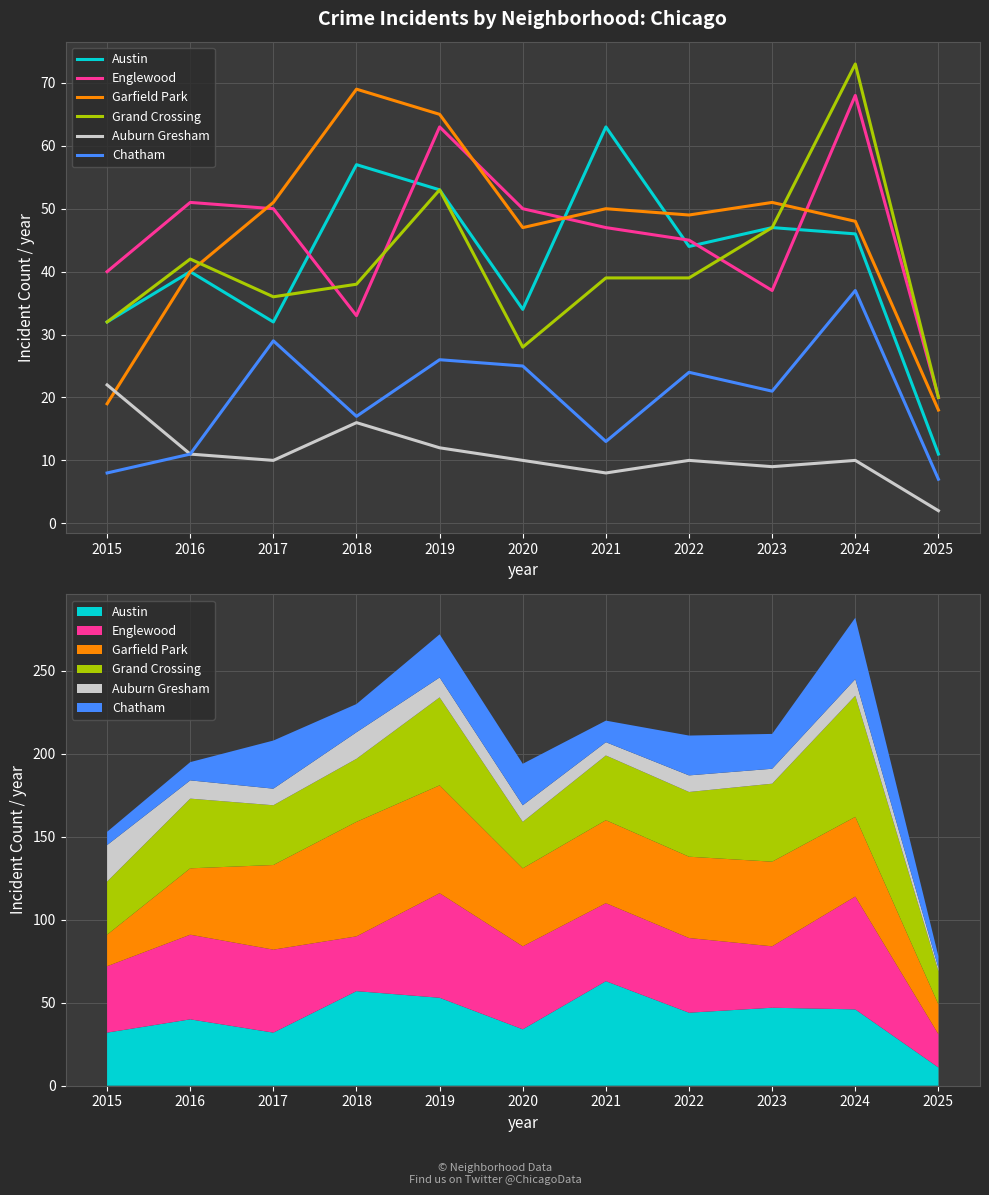

How many lines are shown in the chart?

6